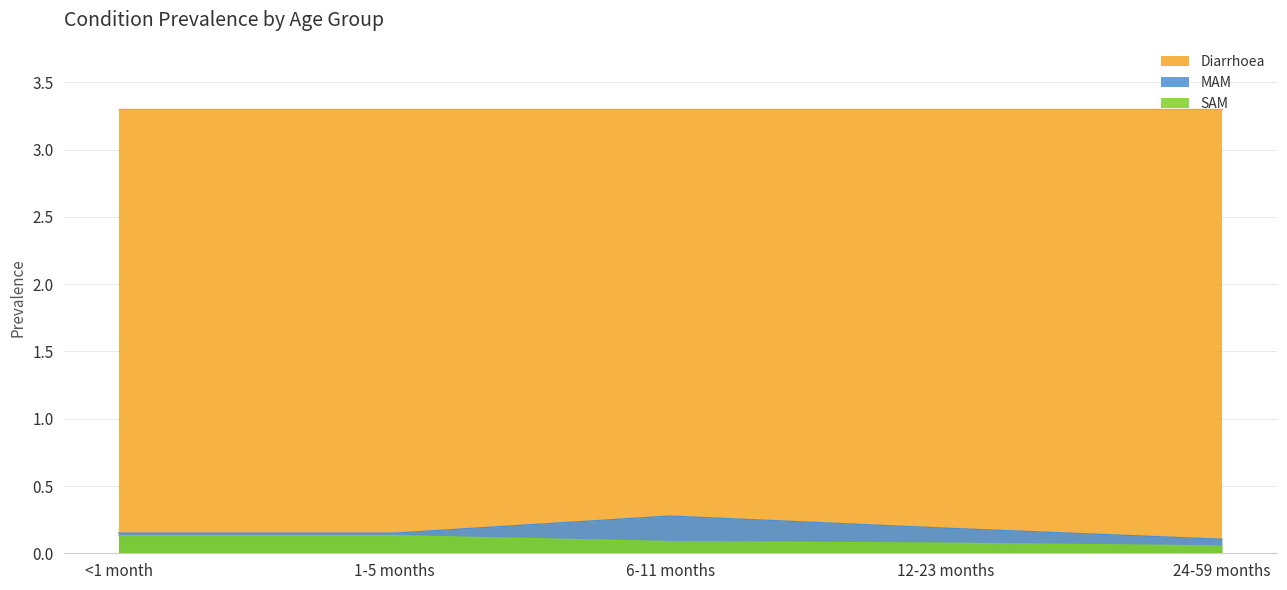

Which series has the widest spread of values?

MAM